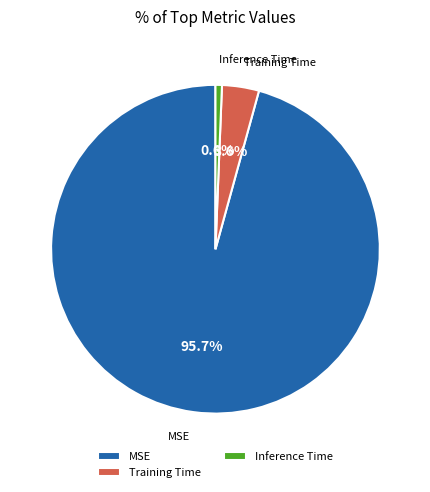

To the nearest percent, what is the combined percentage of Training Time and Inference Time?

4%